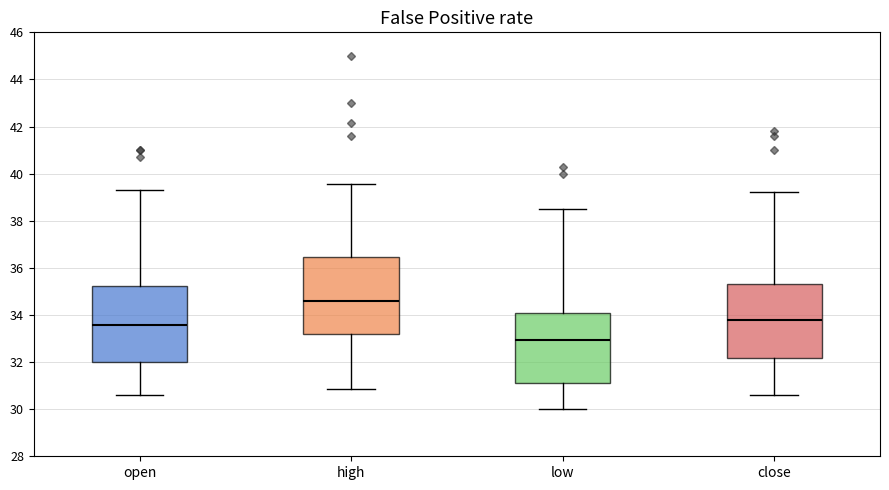

Reading left to right, read every box against the y-axis: the position of its median line, the range the box covers, and the ends of its whiskers. The values are not printed on the chart, so give them approximately, as read against the axis.

open: median 33.6, box 32.0 to 35.2, whiskers 30.6 to 39.4
high: median 34.6, box 33.2 to 36.4, whiskers 30.8 to 39.6
low: median 33.0, box 31.0 to 34.0, whiskers 30.0 to 38.6
close: median 33.8, box 32.2 to 35.4, whiskers 30.6 to 39.2